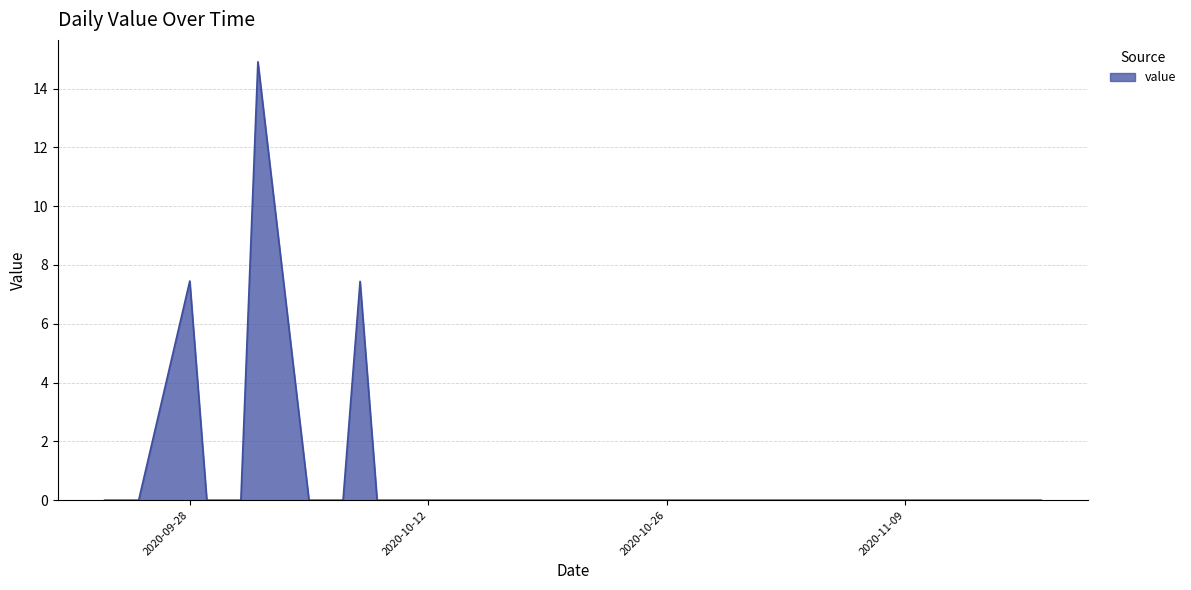

What is the greatest value displayed?

14.9